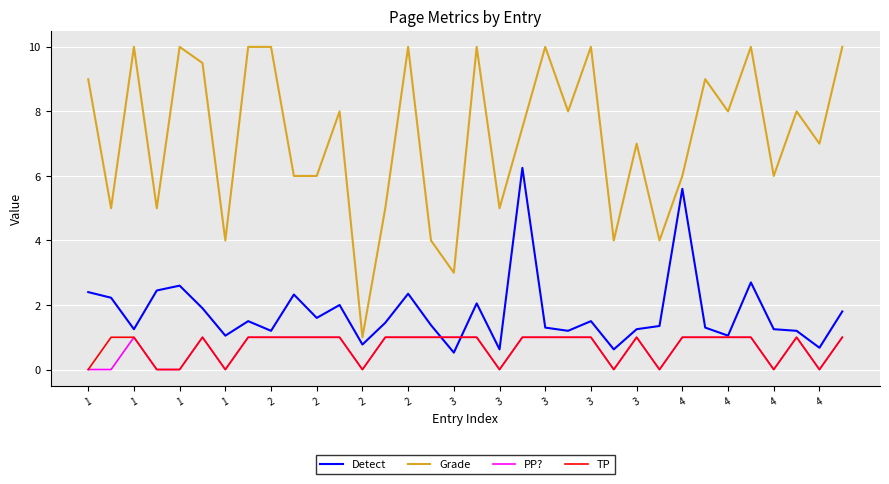

What is the maximum value for TP?

1.0